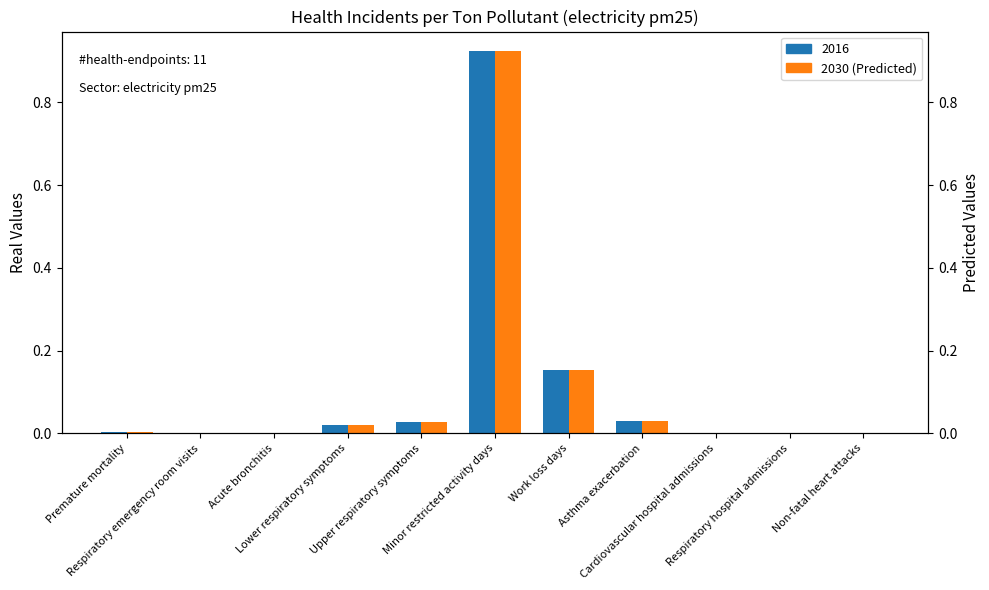

What is the greatest value displayed?

0.9